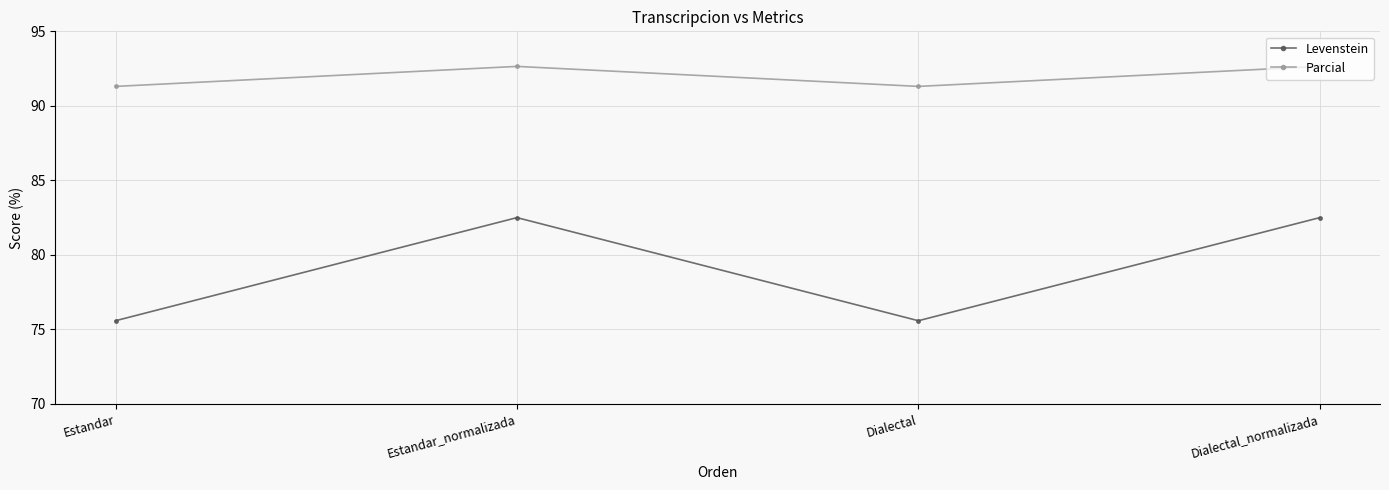

True or false: Parcial and Levenstein cross at least once.

False